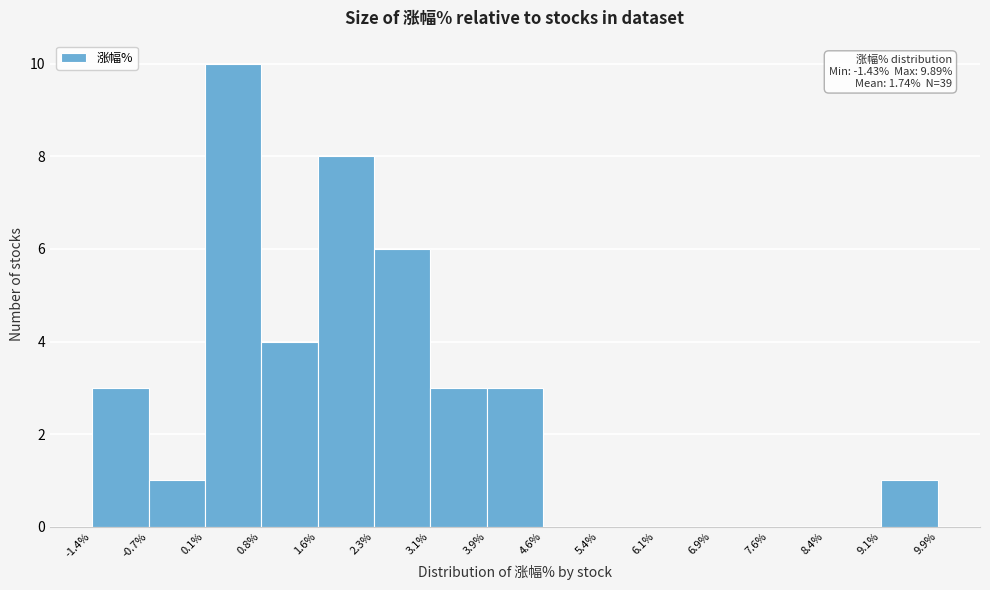

Over which range of the x-axis is the bar tallest?

0.1% to 0.8%